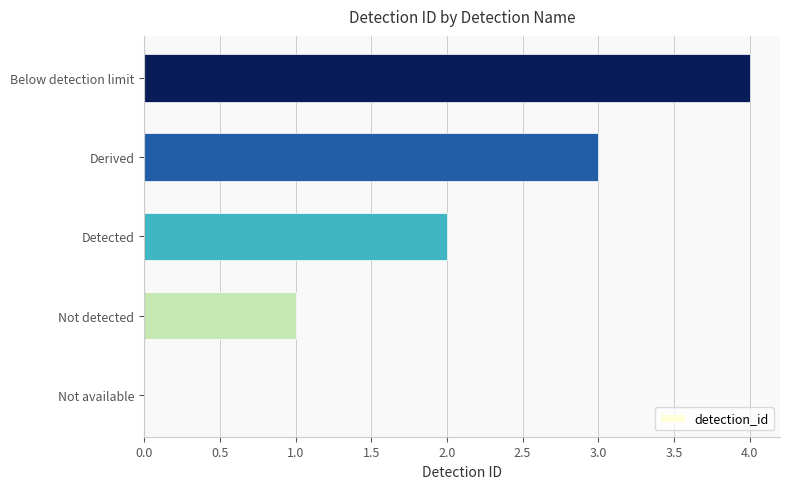

Which category has the highest value across all series?

Below detection limit